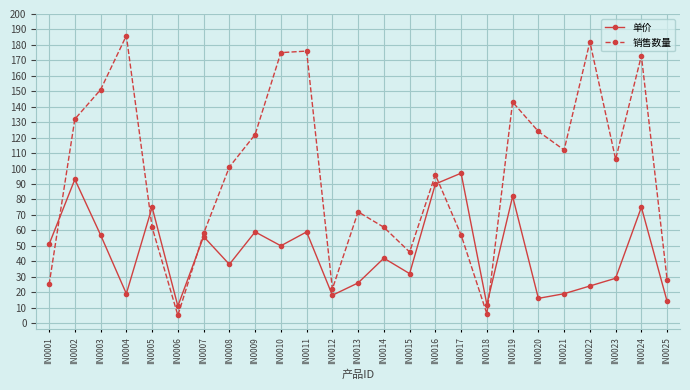

Which category has the highest value across all series?

IN0004